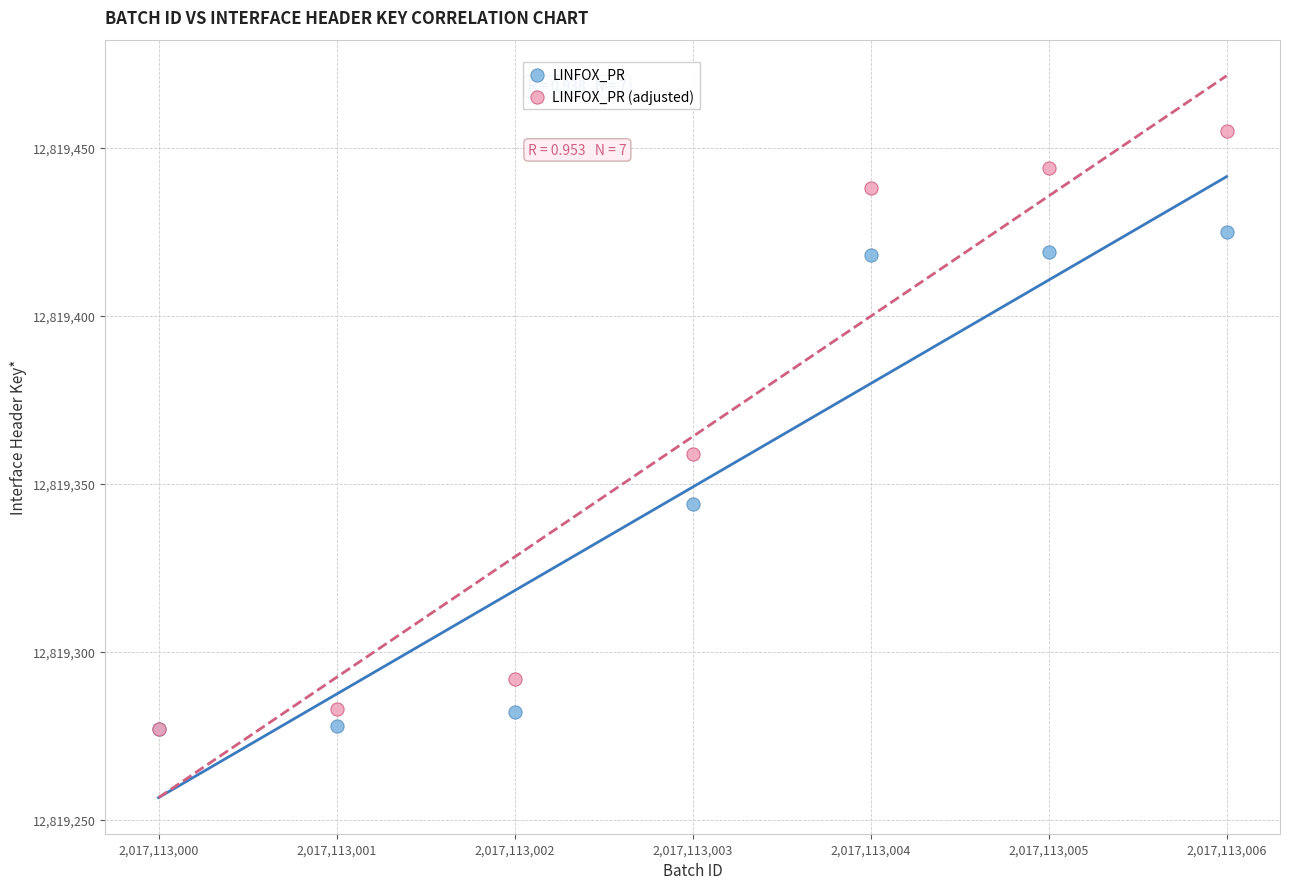

Across all series, what Y value is closest to 12819366?

12819359